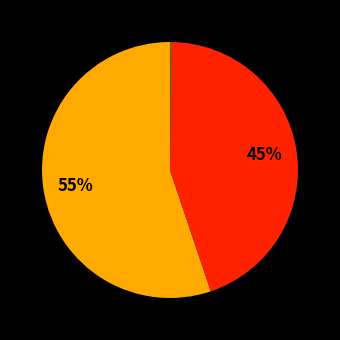

To the nearest percent, what is the average slice percentage?

20%